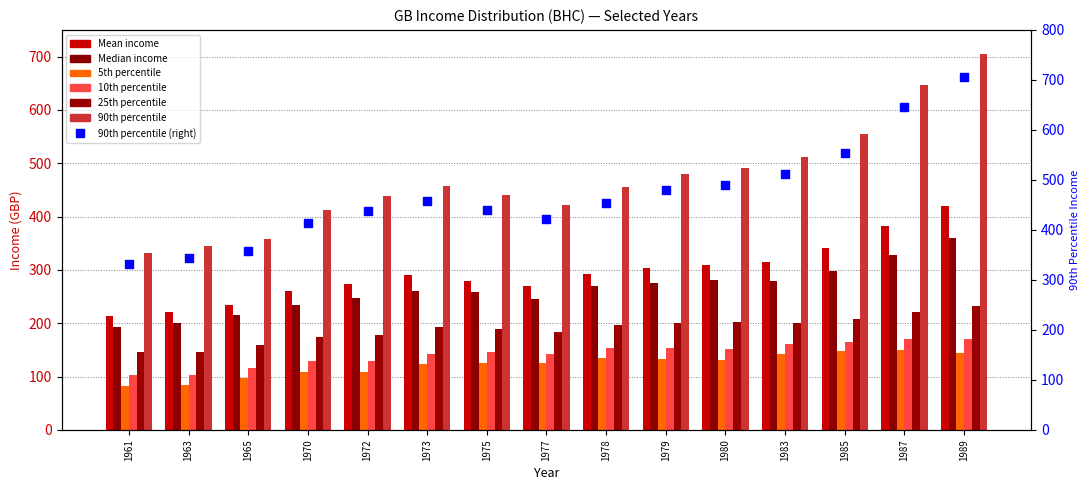

At how many categories does at least one series exceed 176?

15